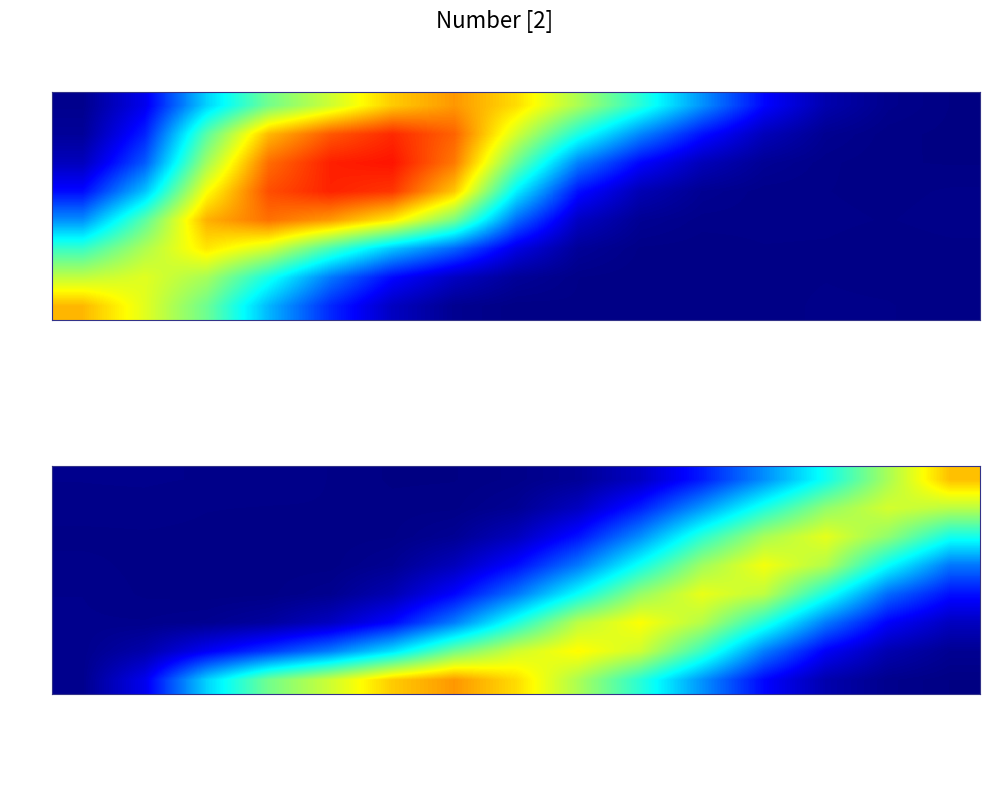

What is the sum of all 13 values?

3.4